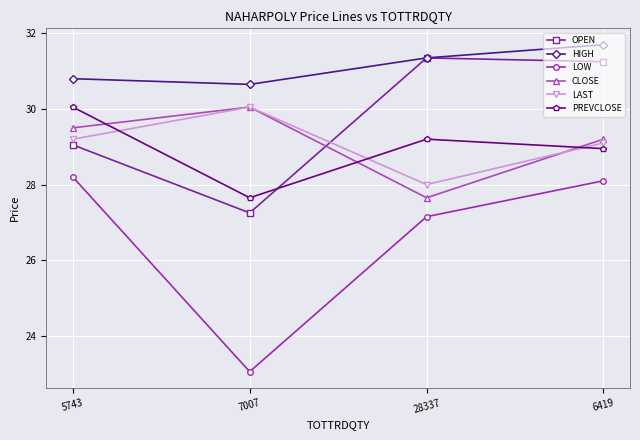

At 6419, list the series in order from largest to smallest.

HIGH, OPEN, CLOSE, LAST, PREVCLOSE, LOW